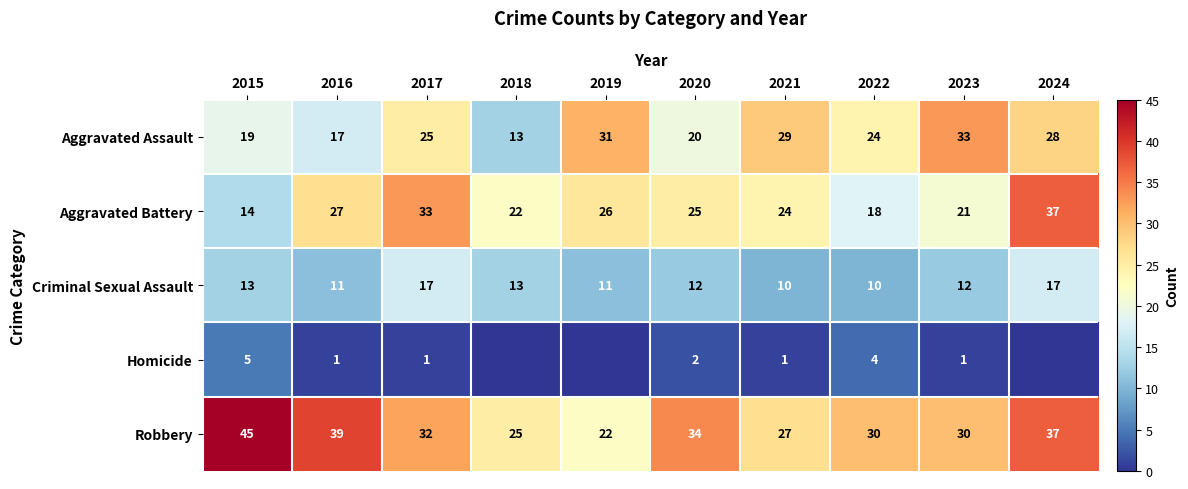

What is the sum of the Robbery values at 2024 and 2017?

69